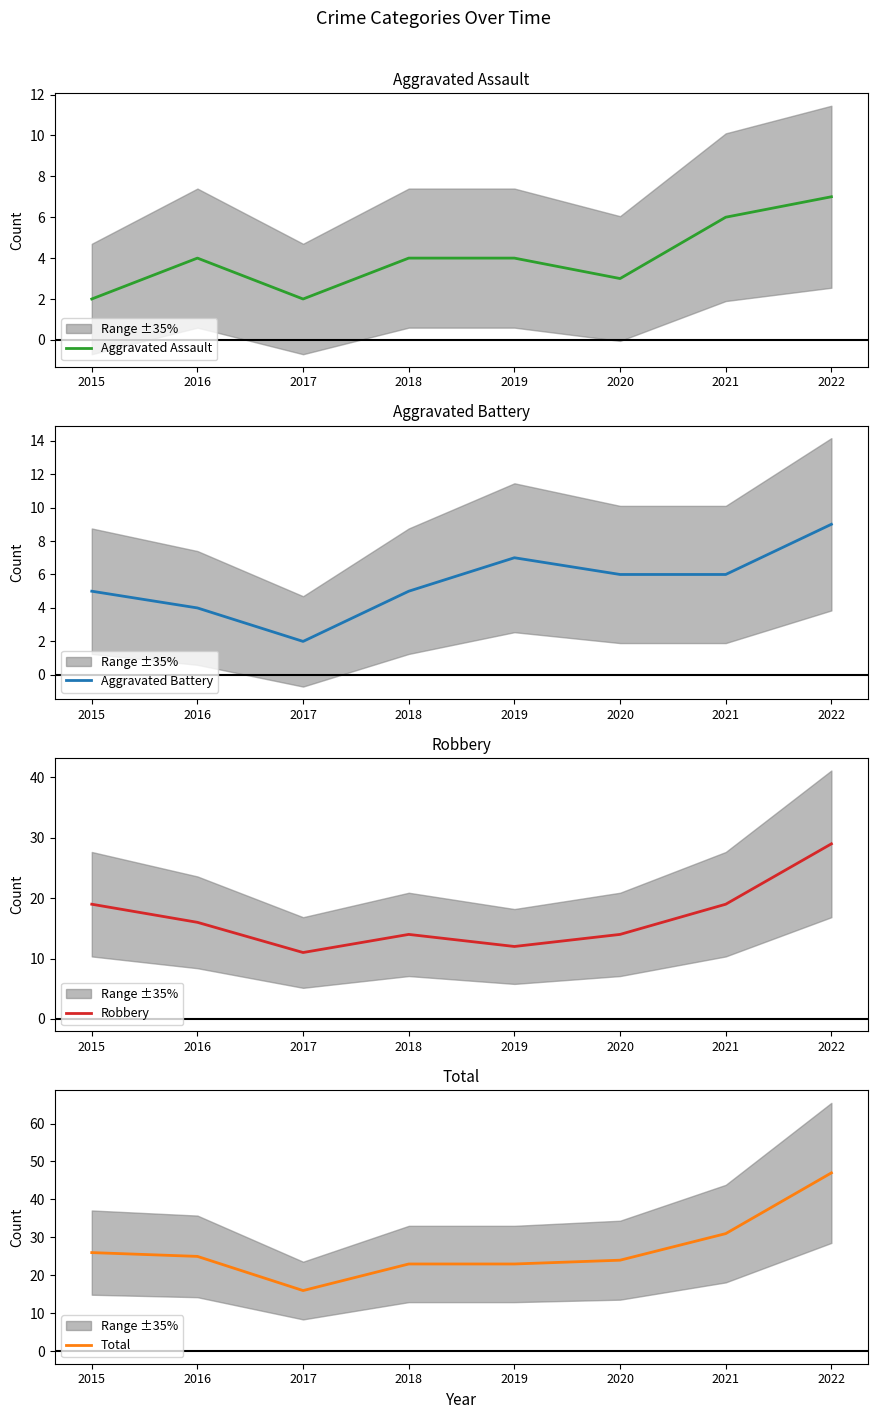

Reading left to right, transcribe all the data shown in this chart.

Aggravated Assault: 2	4	2	4	4	3	6	7
Aggravated Battery: 5	4	2	5	7	6	6	9
Robbery: 19	16	11	14	12	14	19	29
Total: 26	25	16	23	23	24	31	47